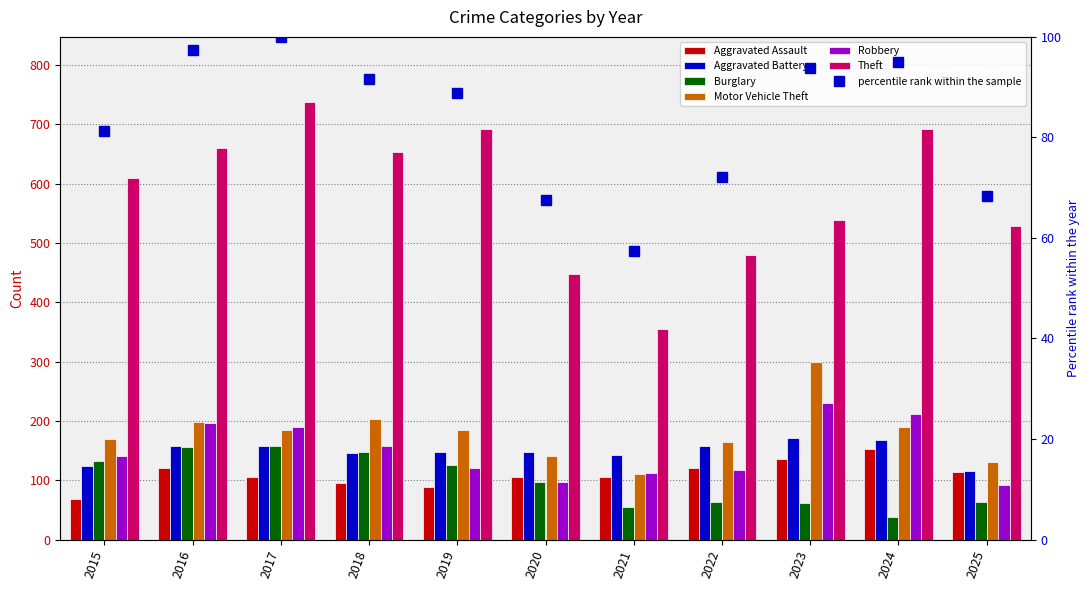

What is the sum of all Theft values?

6396